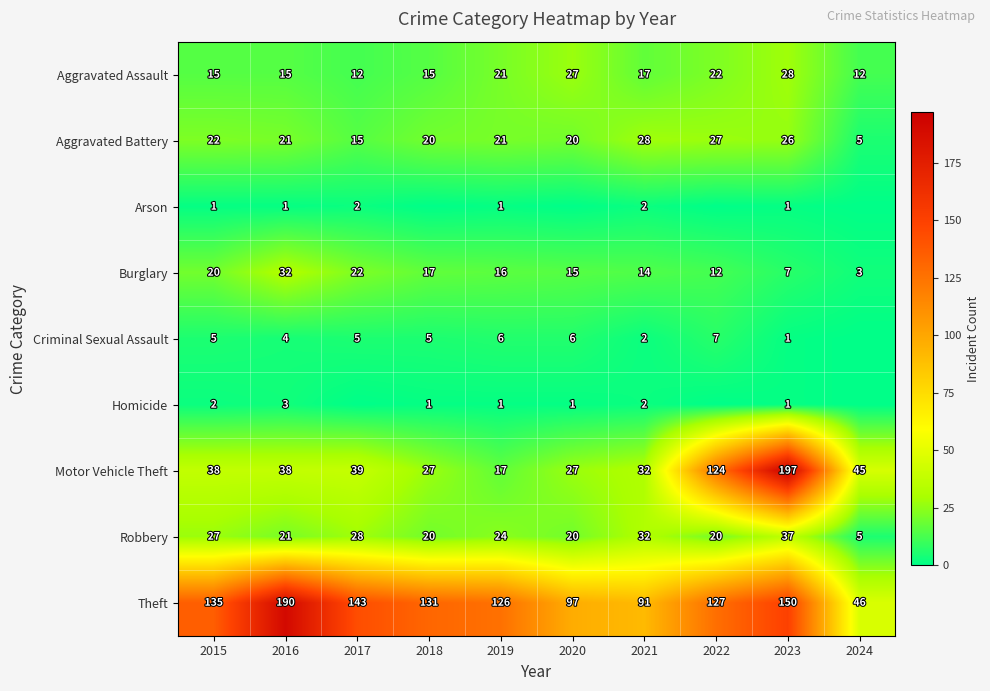

Read the Aggravated Assault value at 2020, to the nearest 5.

25